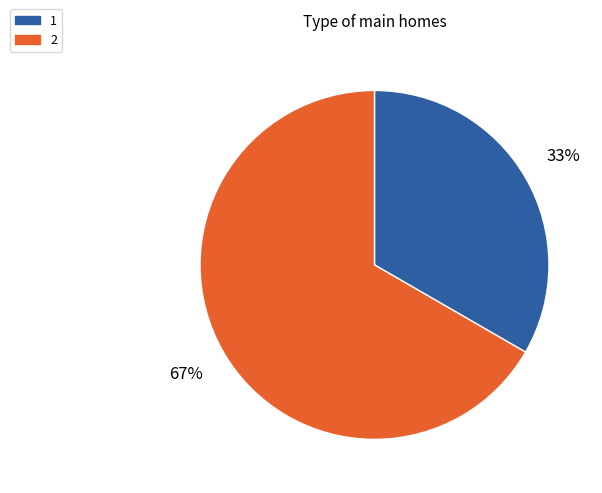

To the nearest percent, what percentage of the pie is 1?

33%